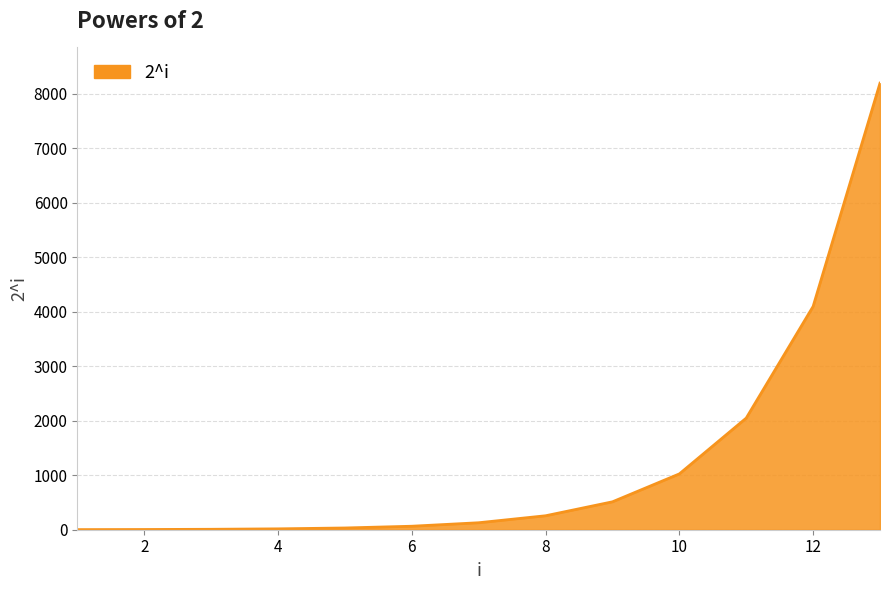

What is the difference between the maximum and minimum values?

8190